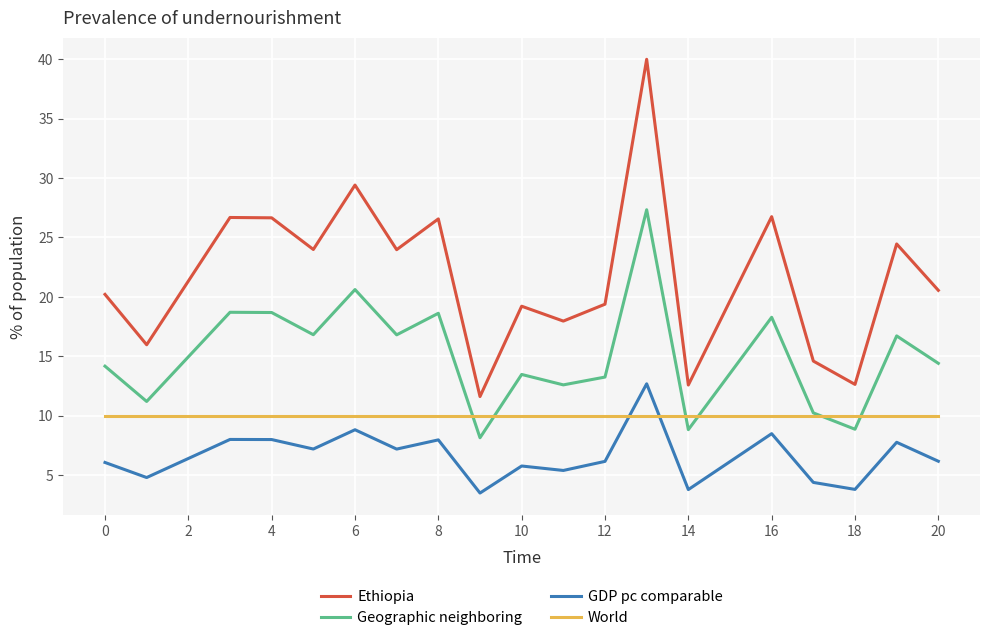

What is the greatest value displayed?

40.0